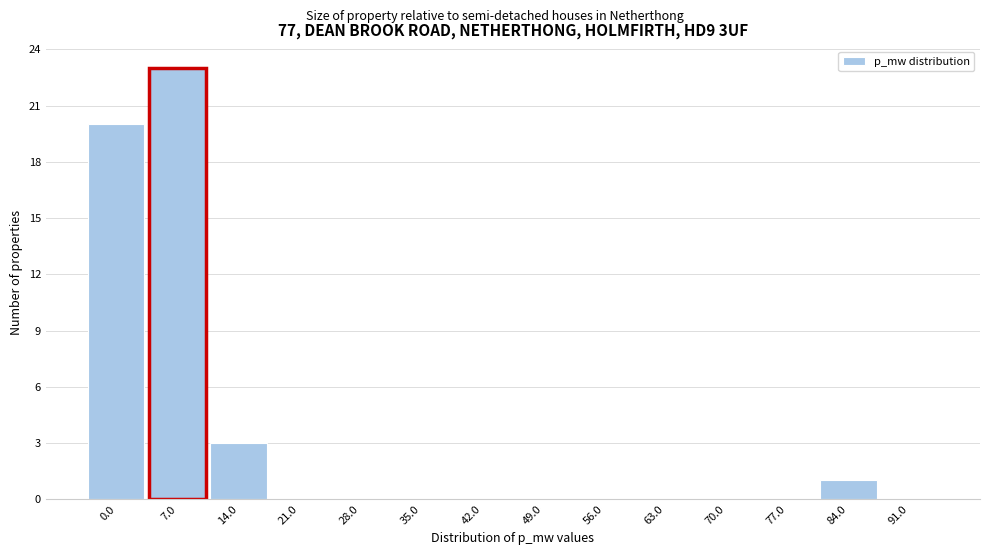

Reading left to right, list all the values displayed in this chart.

0.0=20	7.0=23	14.0=3	21.0=0	28.0=0	35.0=0	42.0=0	49.0=0	56.0=0	63.0=0	70.0=0	77.0=0	84.0=1	91.0=0